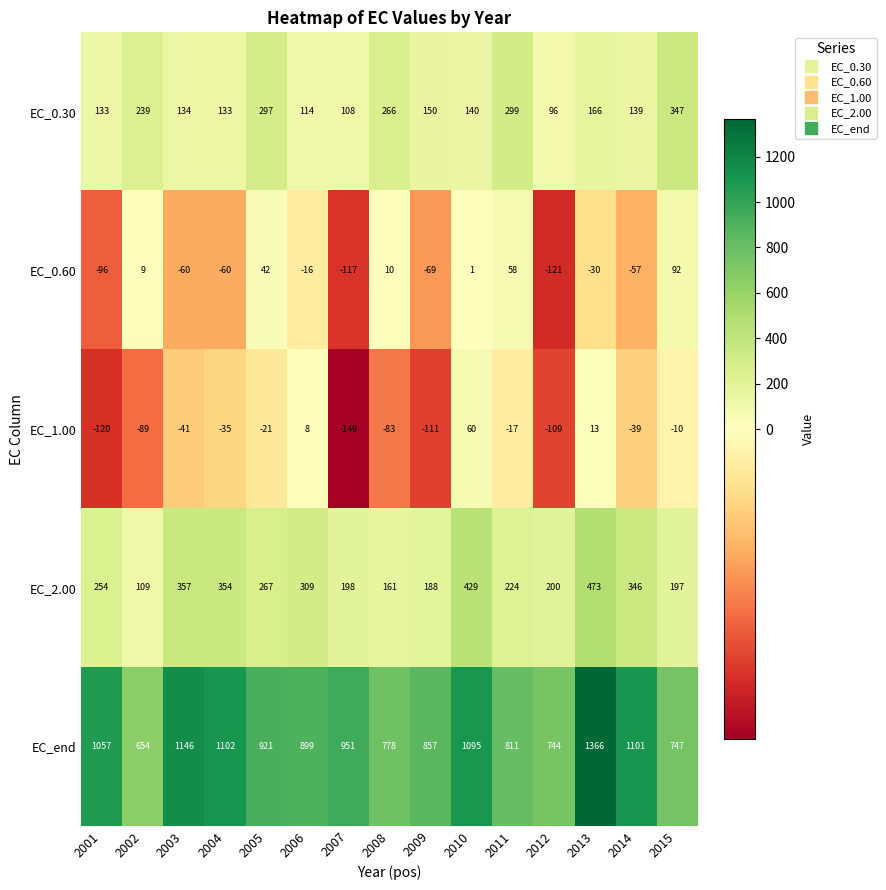

Is it true that EC_0.60 equals -80 at 2007?

False